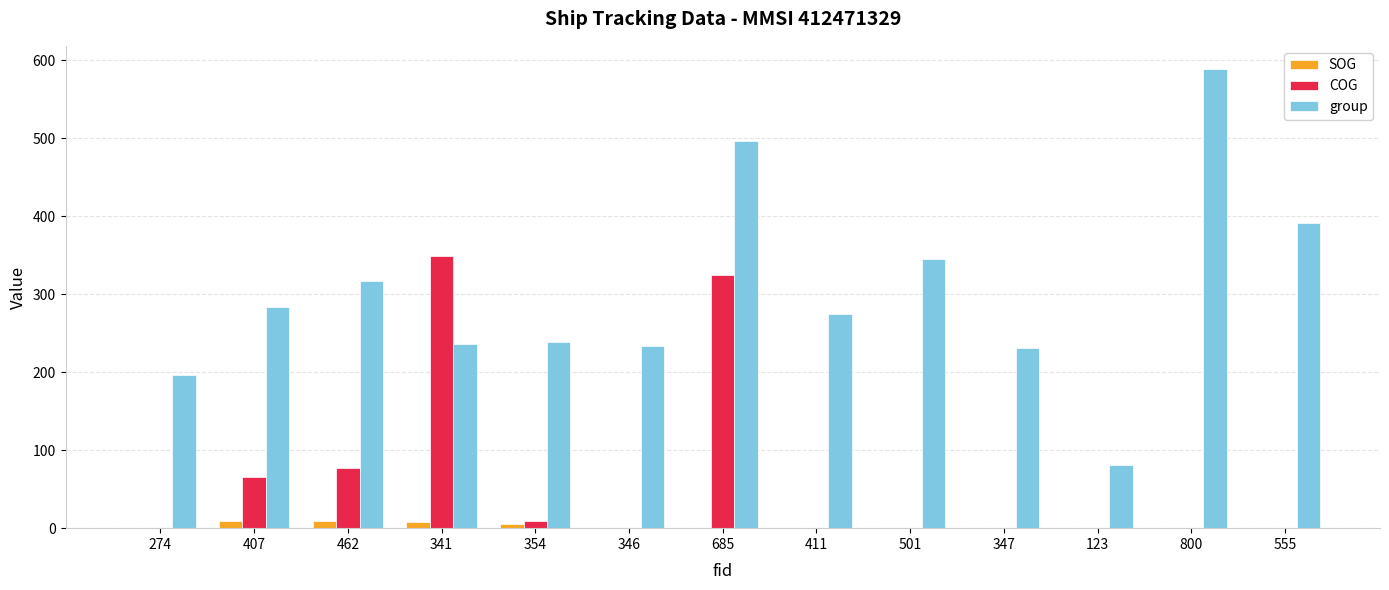

What are all the series names shown in the legend?

SOG, COG, group